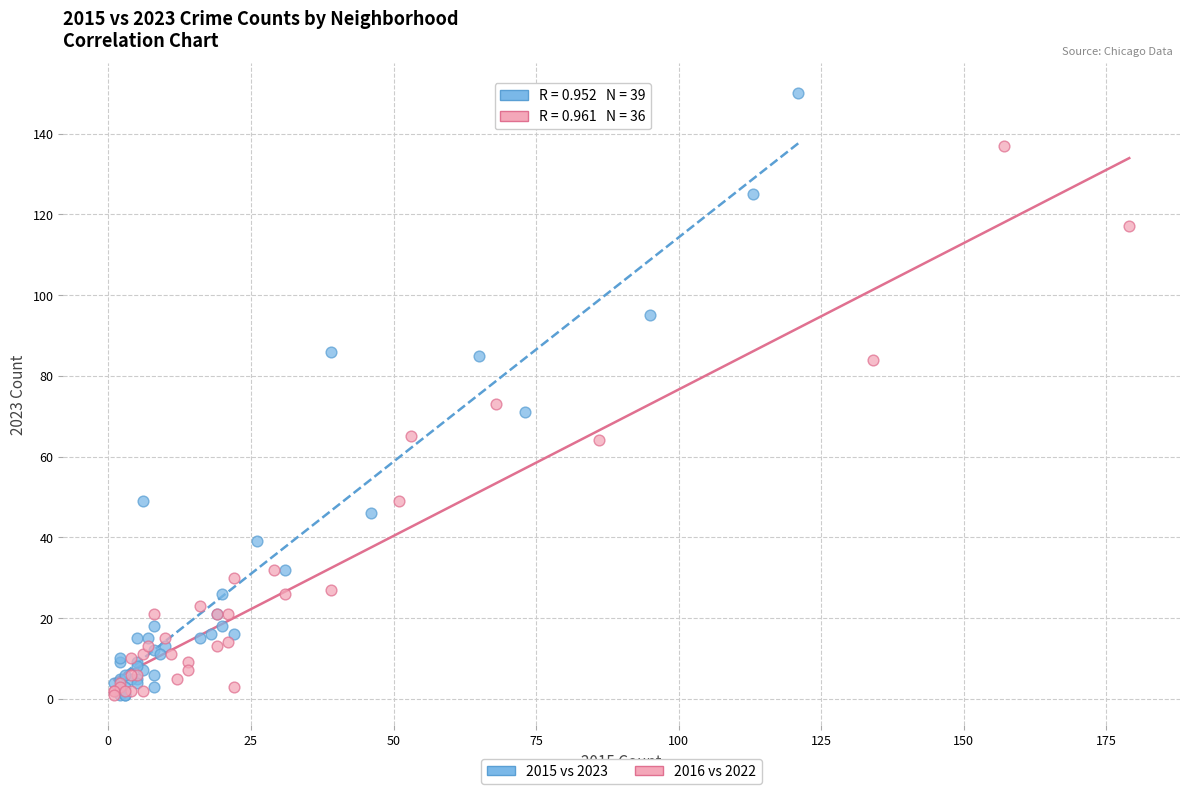

Which series has the widest spread of Y values?

2015 vs 2023